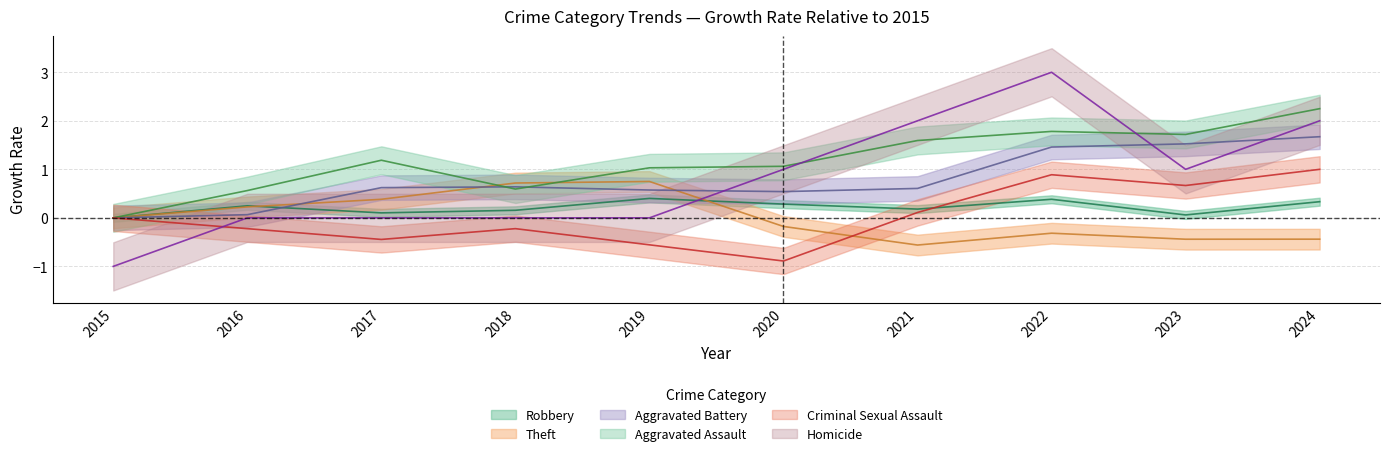

Reading left to right, transcribe all the data shown in this chart.

Robbery: 0.0	0.2	0.1	0.2	0.4	0.3	0.2	0.4	0.1	0.3
Theft: 0.0	0.2	0.4	0.7	0.7	-0.2	-0.6	-0.3	-0.4	-0.4
Aggravated Battery: 0.0	0.1	0.6	0.6	0.6	0.5	0.6	1.5	1.5	1.7
Aggravated Assault: 0.0	0.6	1.2	0.6	1.0	1.1	1.6	1.8	1.7	2.2
Criminal Sexual Assault: 0.0	-0.2	-0.4	-0.2	-0.6	-0.9	0.1	0.9	0.7	1.0
Homicide: -1.0	0.0	0.0	0.0	0.0	1.0	2.0	3.0	1.0	2.0